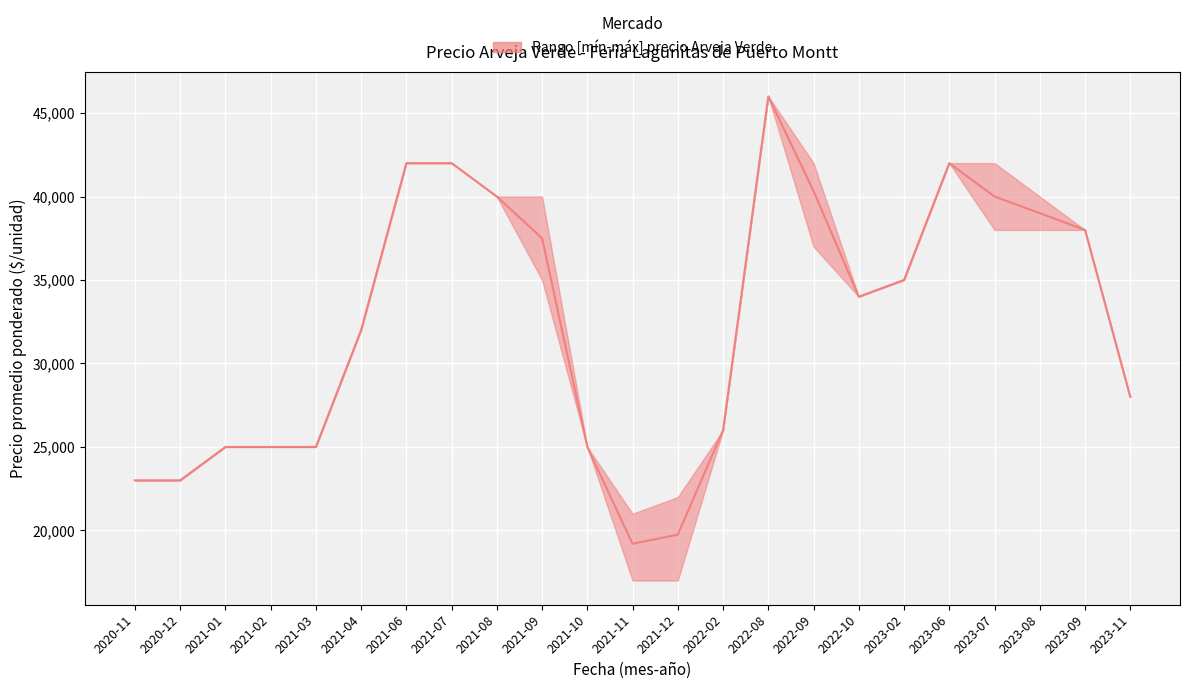

True or false: there are more than 1 points higher than both neighbors.

True